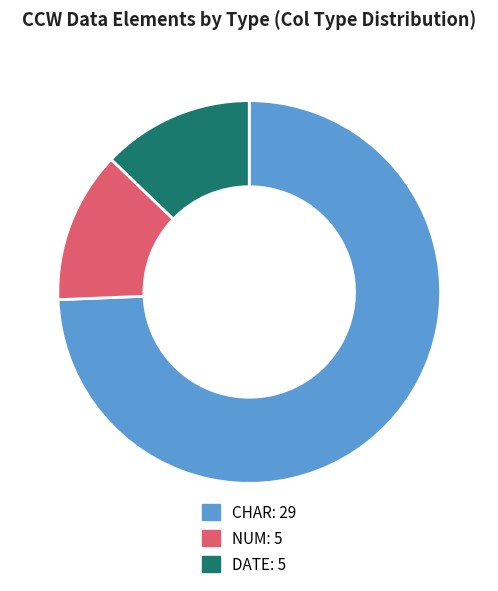

Which slice is the largest?

CHAR